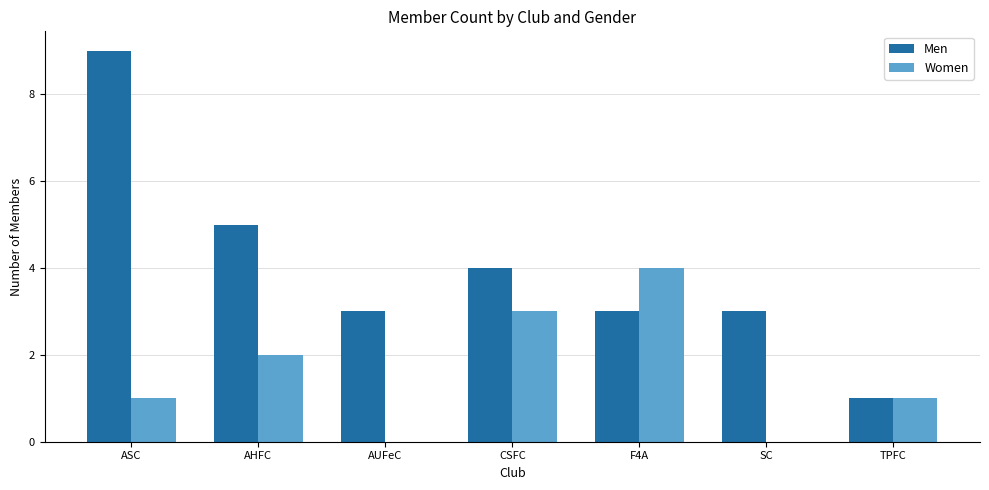

Between AHFC and TPFC, which series saw the biggest shift?

Men